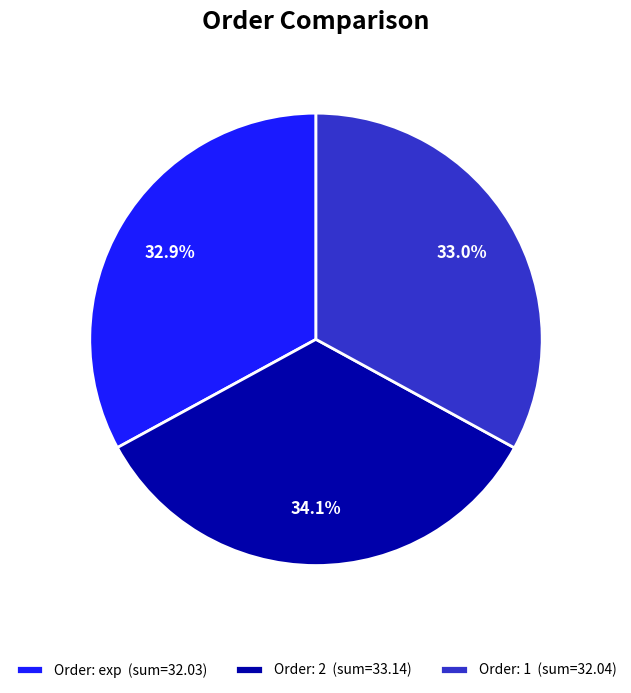

Does any single category account for the majority?

No